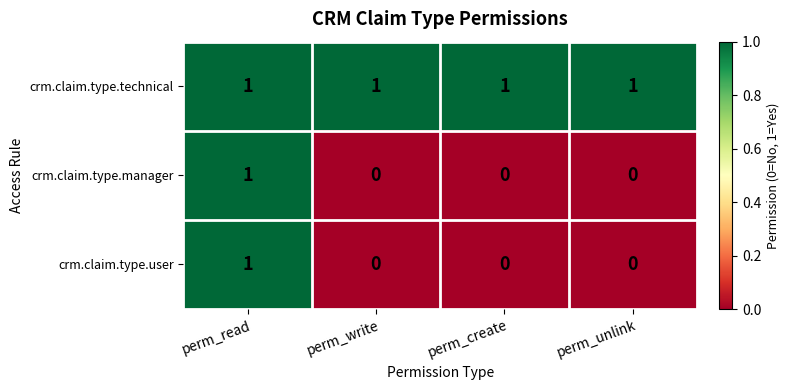

At which category is the sum across all series the highest?

perm_read